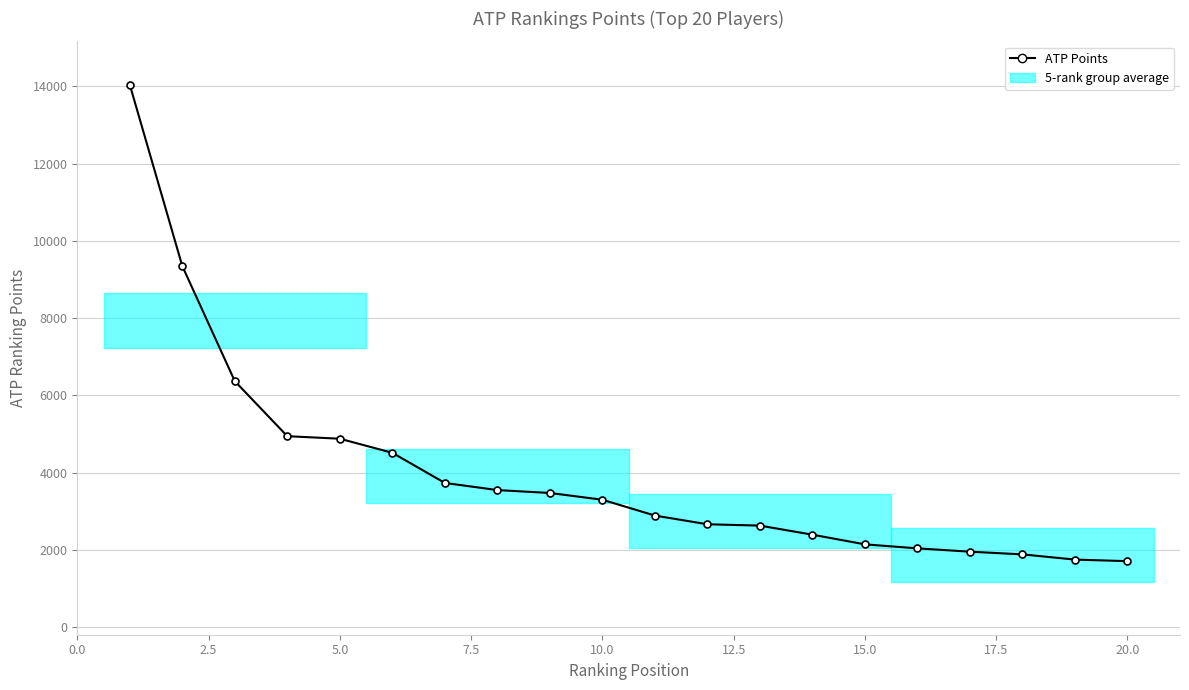

What is the value of the 18th point from the left?

1880